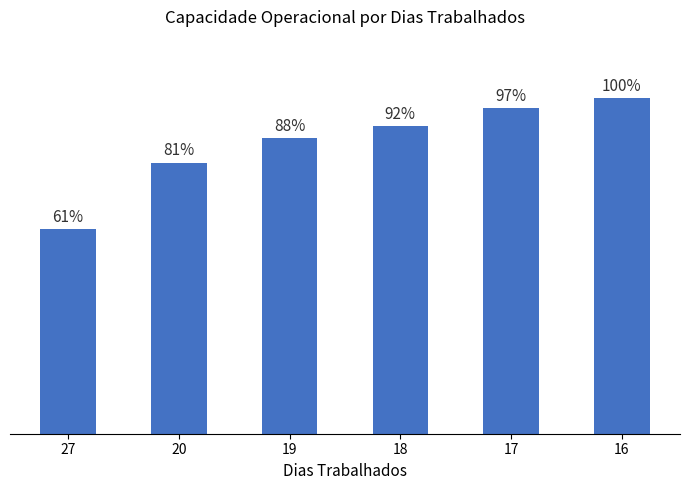

At which category does the chart reach its minimum across all series?

27